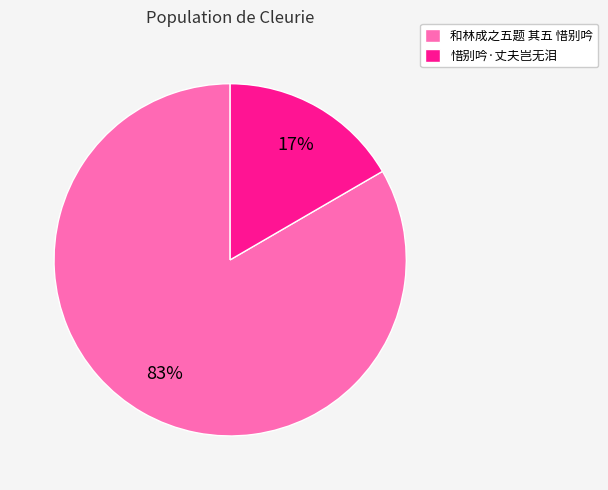

Which has a higher value, 惜别吟·丈夫岂无泪 or 和林成之五题 其五 惜别吟?

和林成之五题 其五 惜别吟